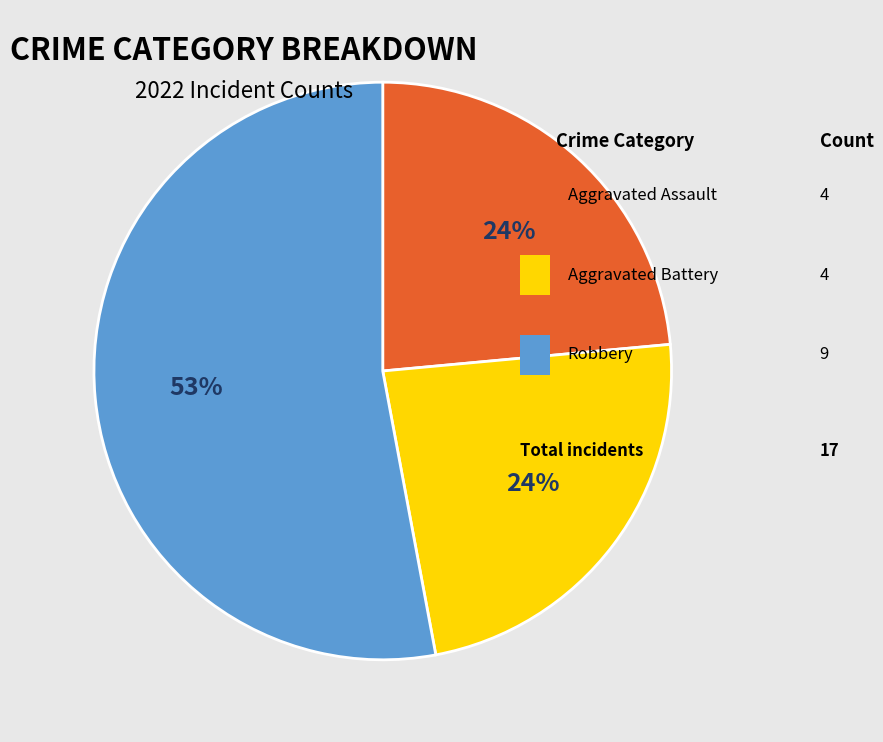

To the nearest percent, what is the average slice percentage?

33%